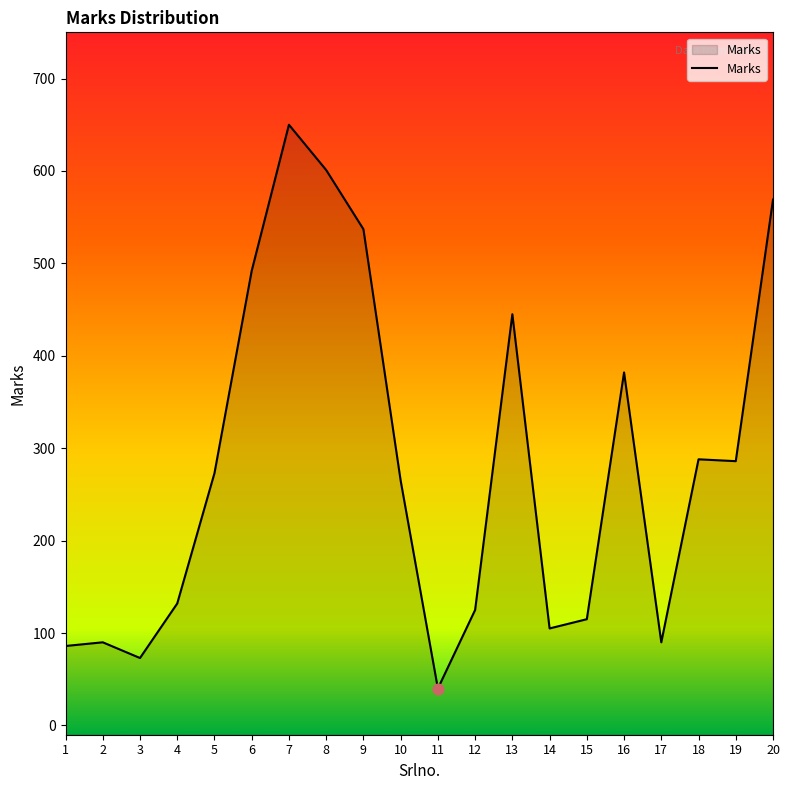

What is the change in value from 9 to 14?

-432